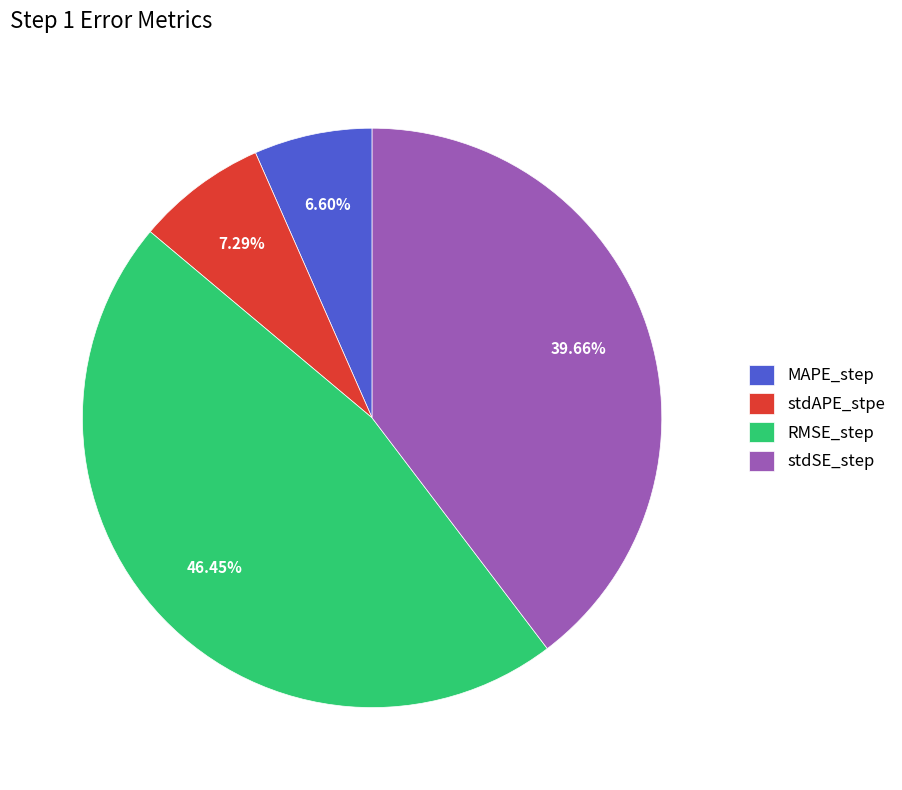

Combined, do stdAPE_stpe and stdSE_step account for over 50%?

No